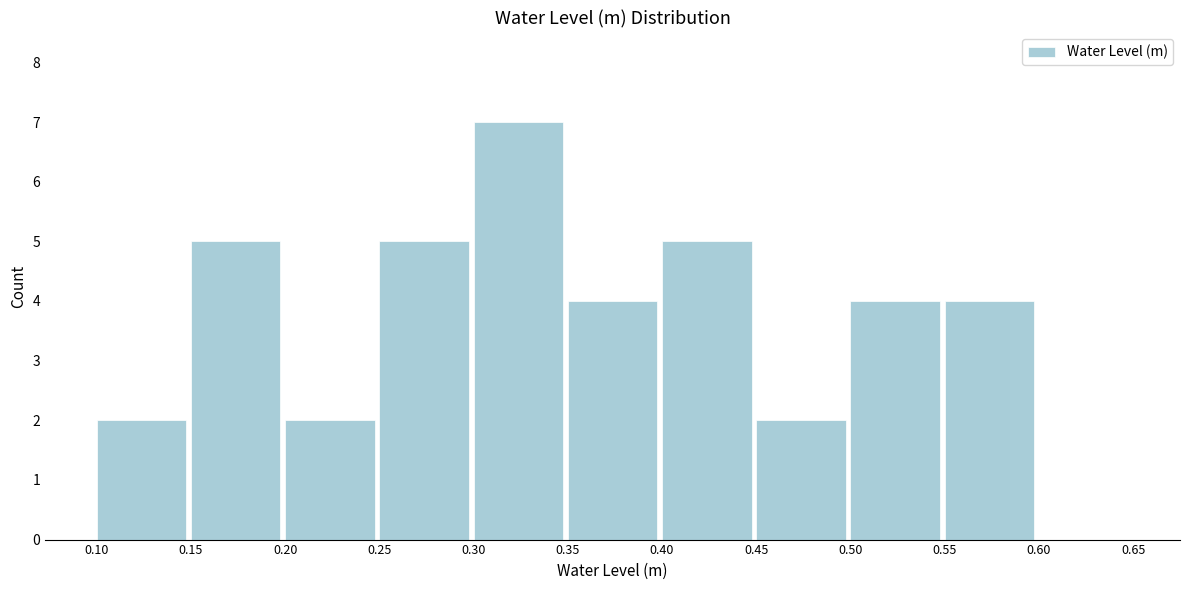

Reading left to right, list every bar in this chart as the range it spans on the x-axis followed by its height. The values are not printed on the chart, so give them approximately, as read against the axis.

0.10 to 0.15: 2
0.15 to 0.20: 5
0.20 to 0.25: 2
0.25 to 0.30: 5
0.30 to 0.35: 7
0.35 to 0.40: 4
0.40 to 0.45: 5
0.45 to 0.50: 2
0.50 to 0.55: 4
0.55 to 0.60: 4
0.60 to 0.65: 0